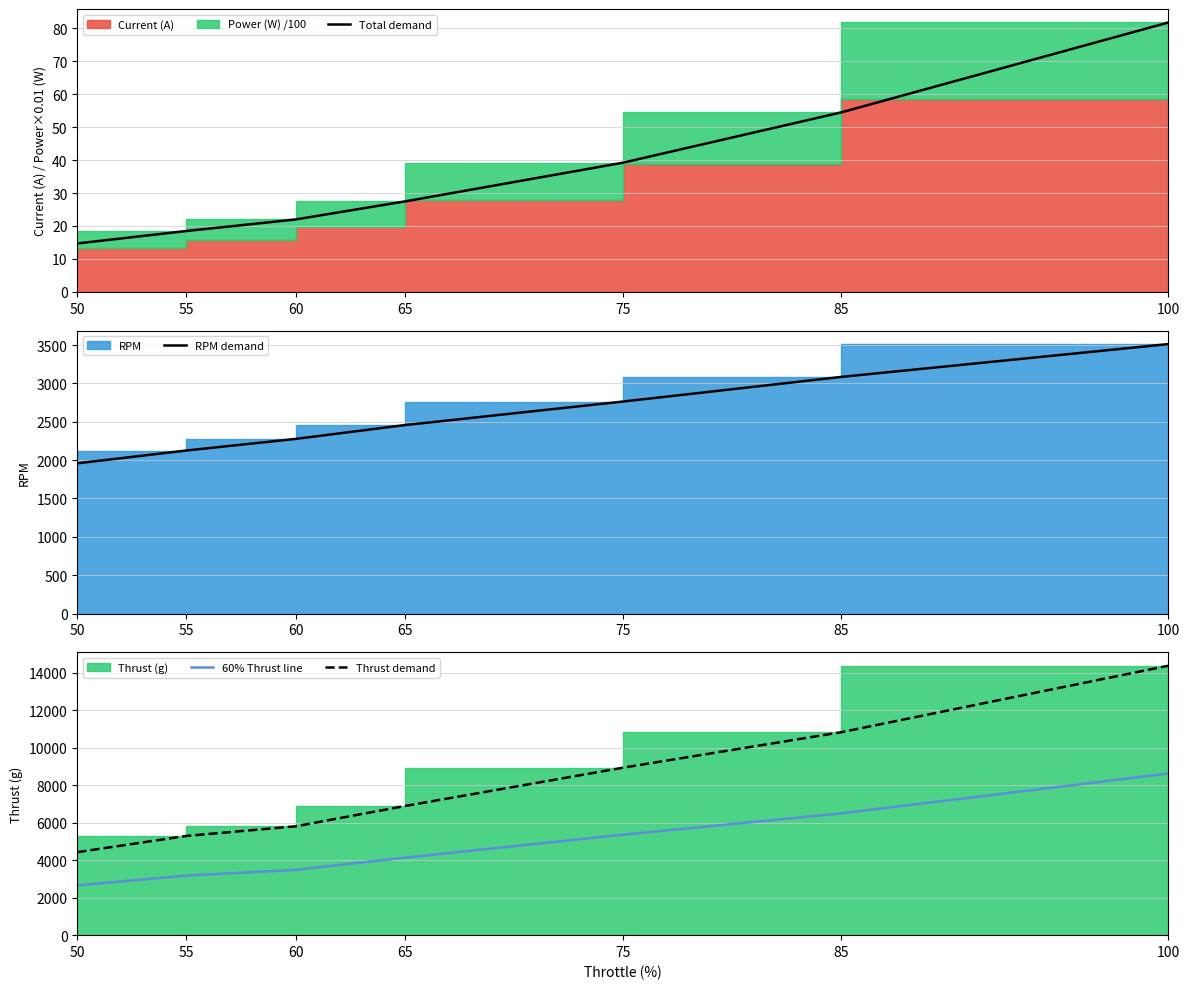

List the labels in order of 60% Thrust line value, largest first.

100, 85, 75, 65, 60, 55, 50